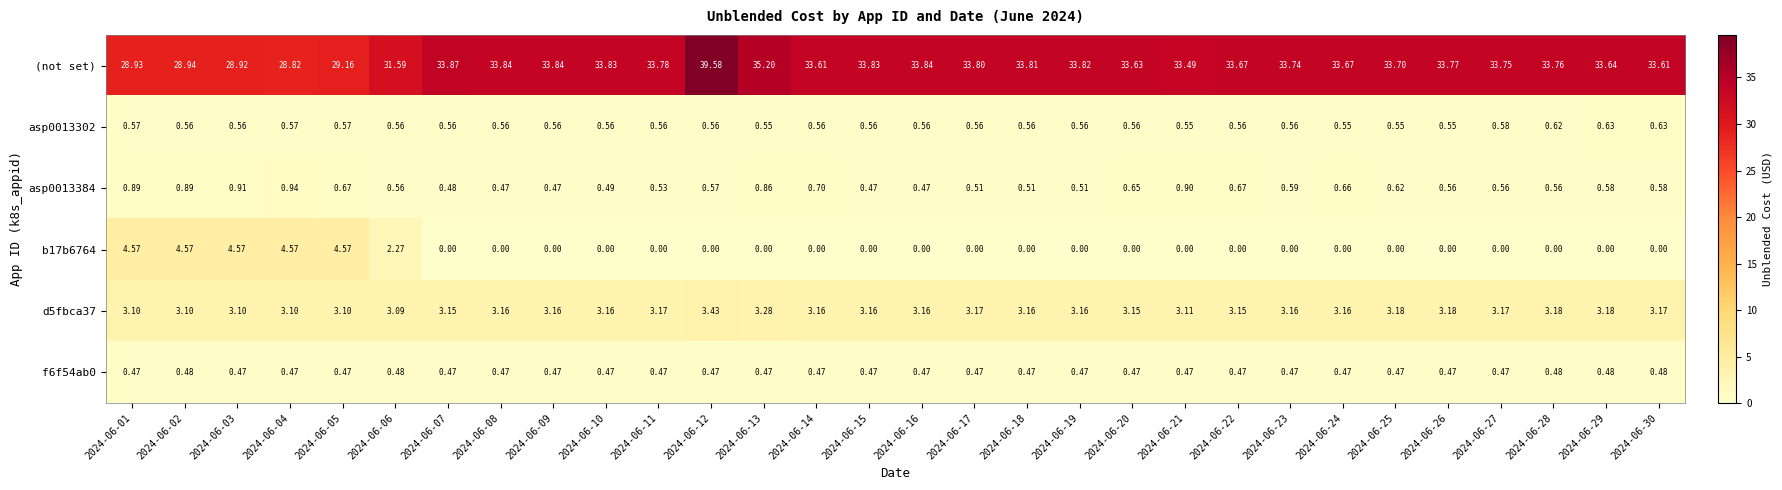

Which series has the largest range (max minus min)?

(not set)